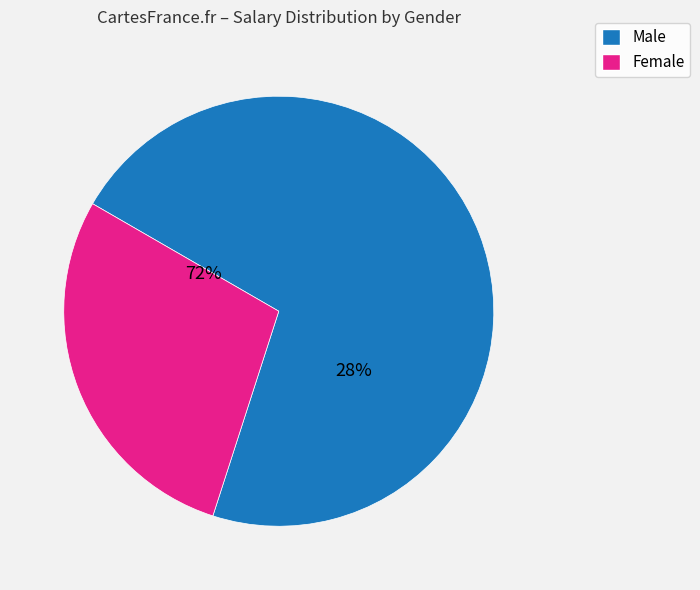

Count the number of slices in the pie.

9